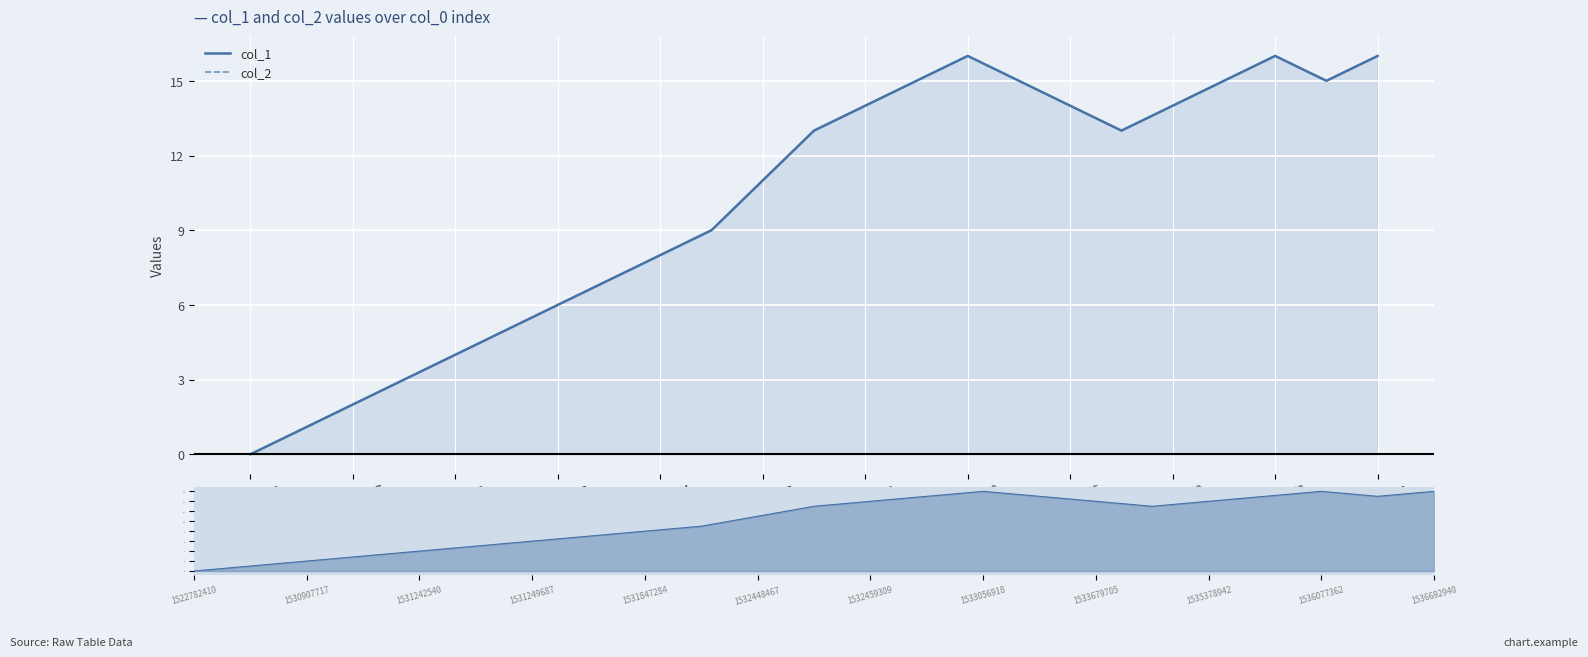

What is the spread (max minus min) of values at 1535378942?

14